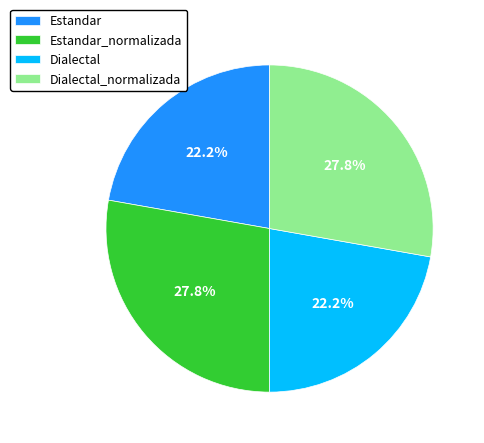

Count the number of slices in the pie.

4